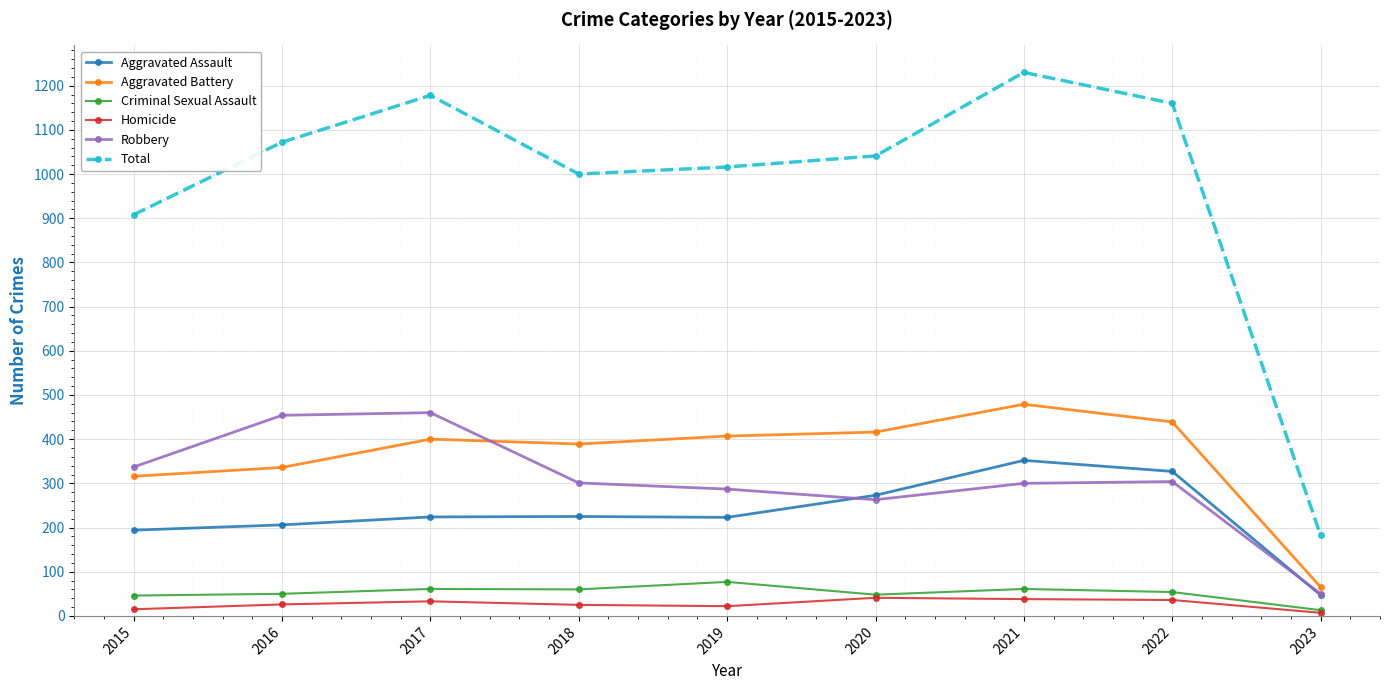

The value of Aggravated Assault at 2021 is 195. True or false?

False